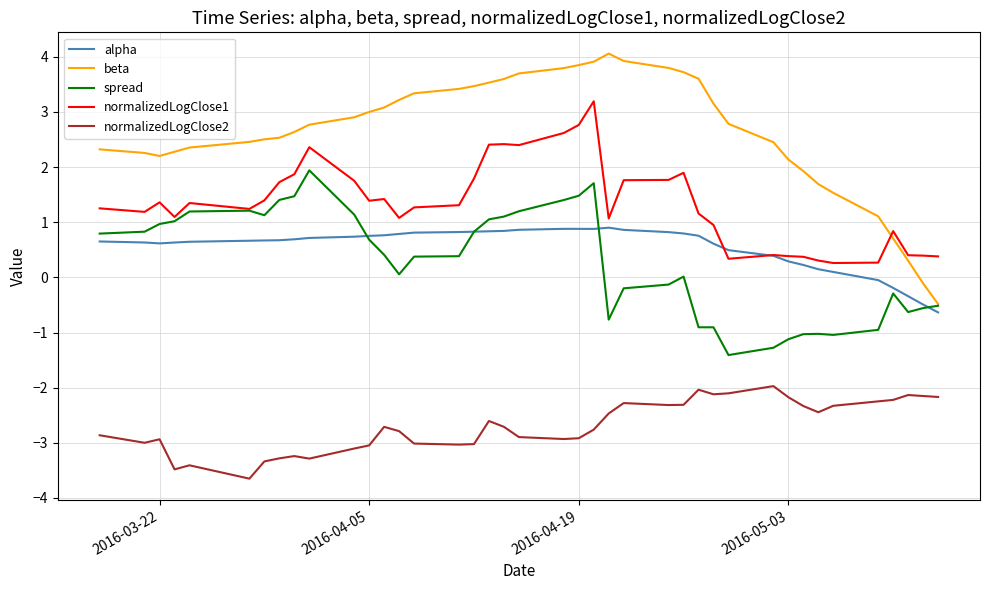

Does the chart have visible grid lines?

Yes